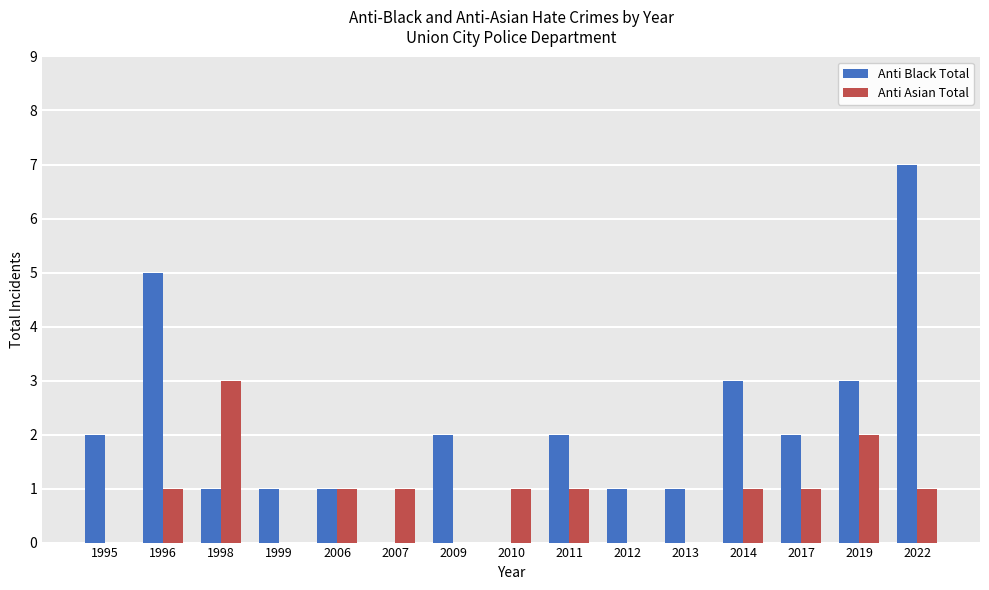

Between 1998 and 2006, which series saw the biggest shift?

Anti Asian Total